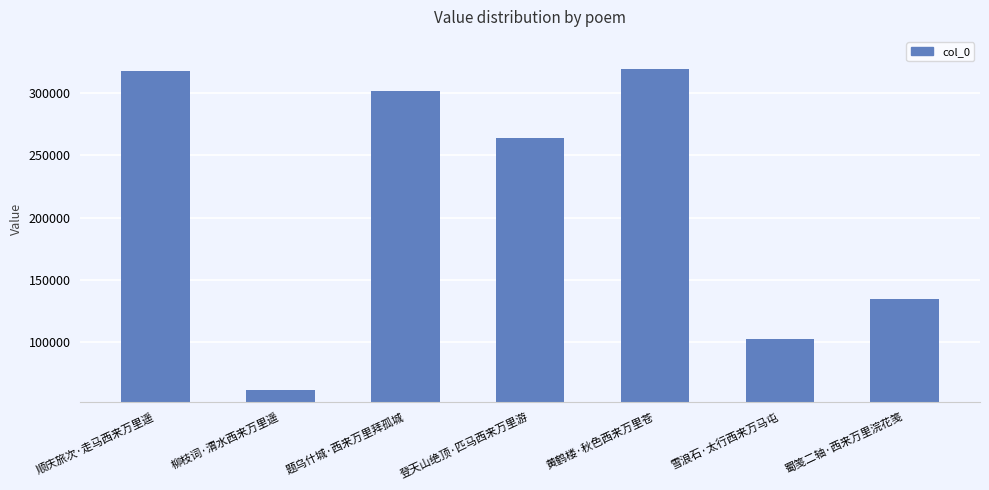

What is the sum of the values at 雪浪石·太行西来万马屯 and 登天山绝顶·匹马西来万里游?

366769